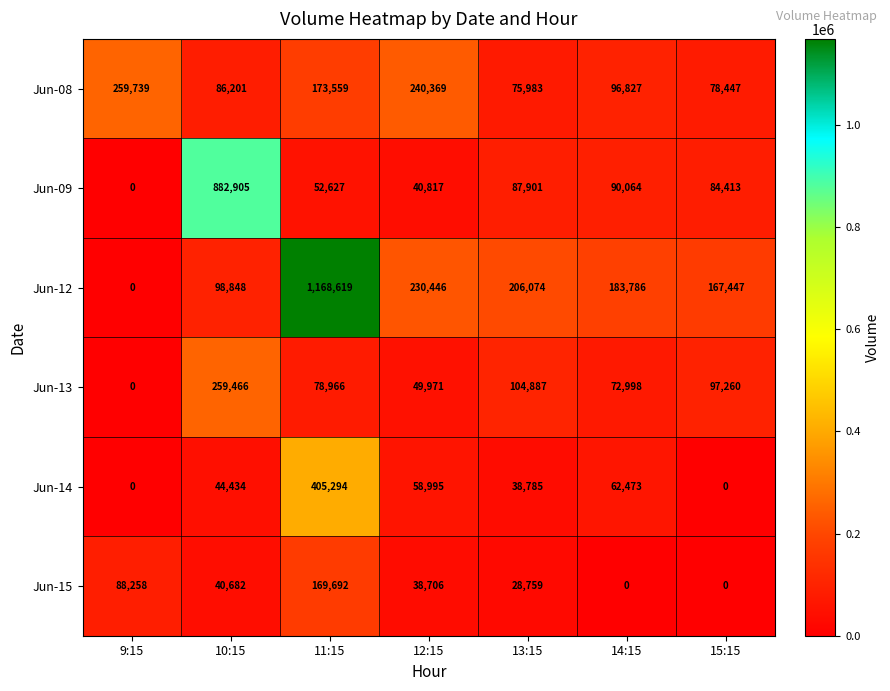

What is the difference between the highest and lowest values at 10:15?

842223